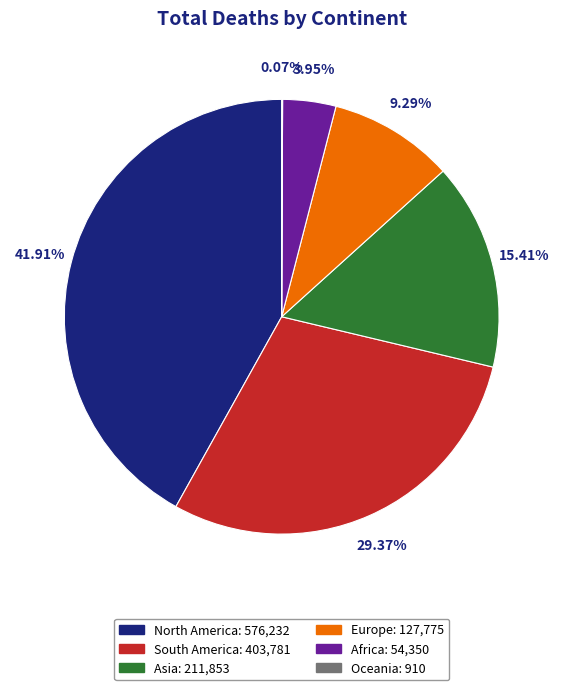

To the nearest percent, what is the difference between the Europe and Asia slice percentages?

6%